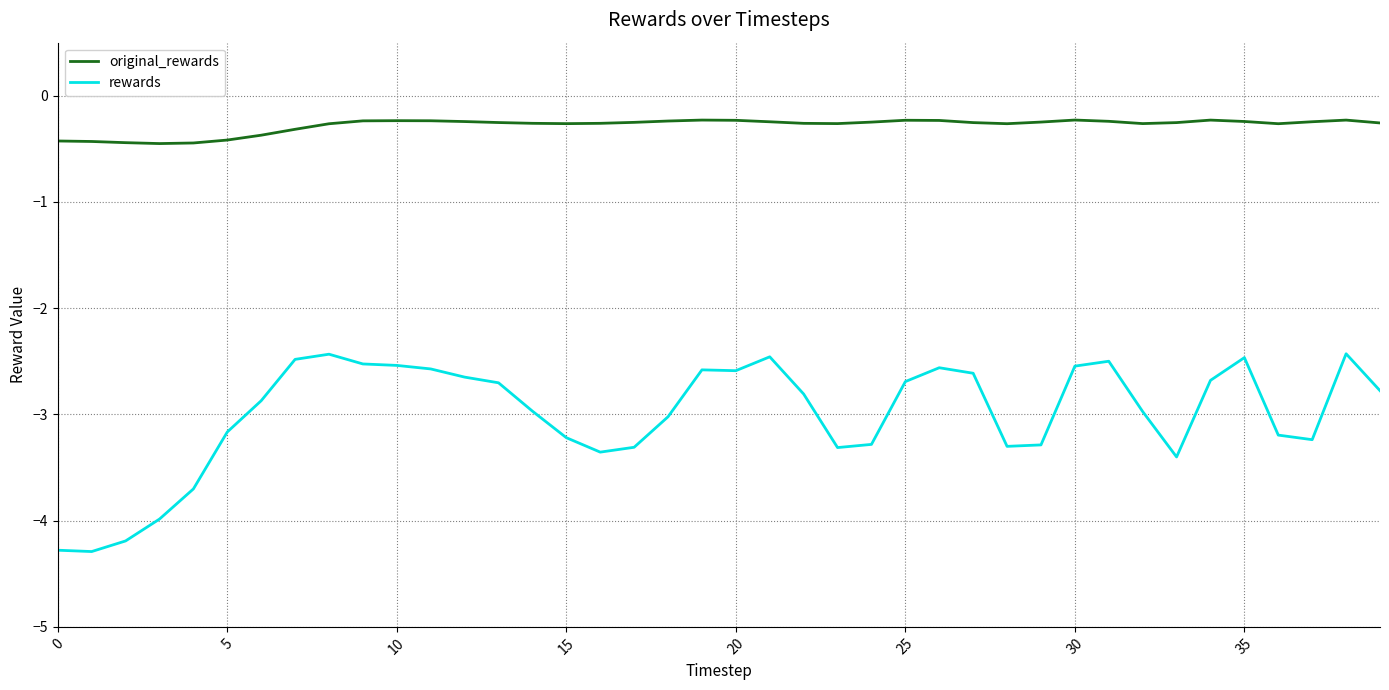

What is the minimum value for rewards?

-4.3